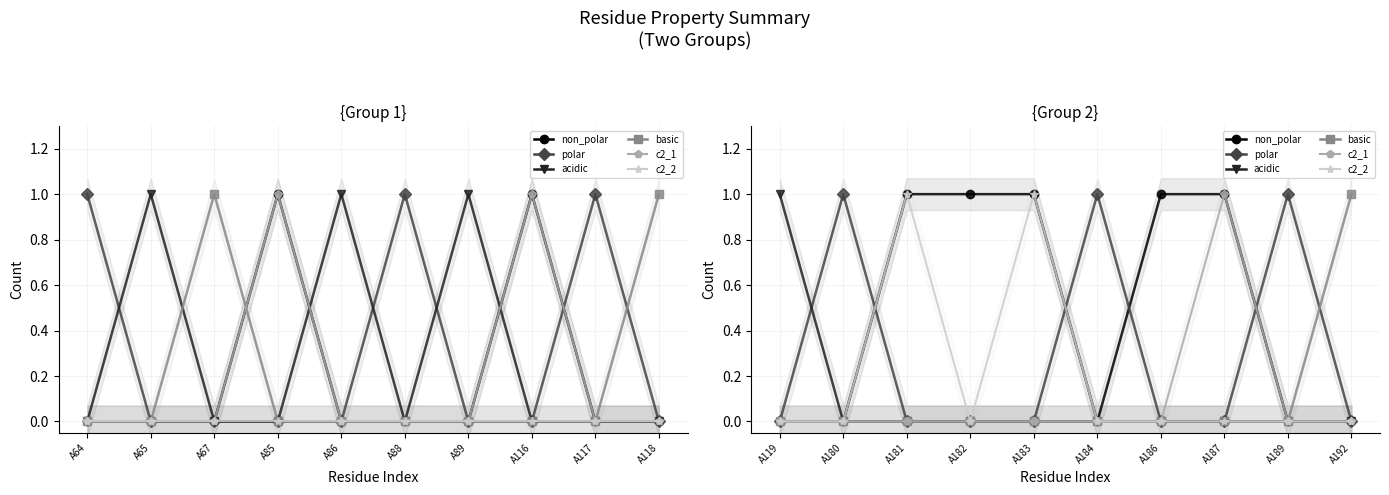

The acidic series shows 0 at A187. True or false?

False